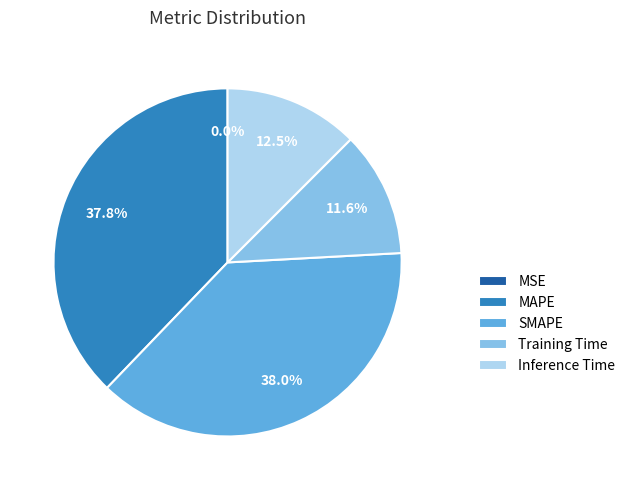

Is Inference Time the majority of the pie?

No